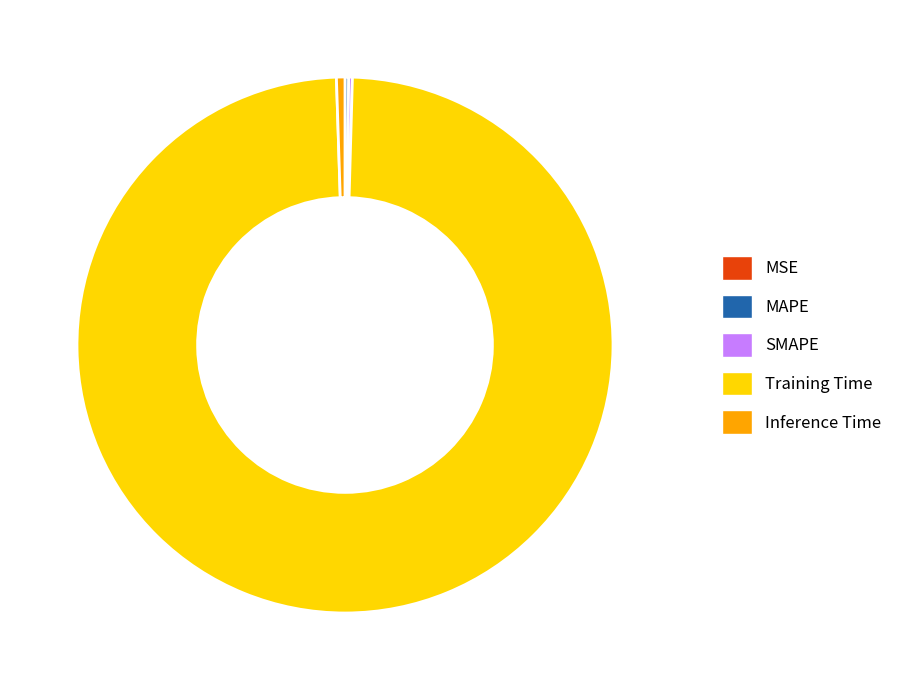

Which slice is the largest?

Training Time